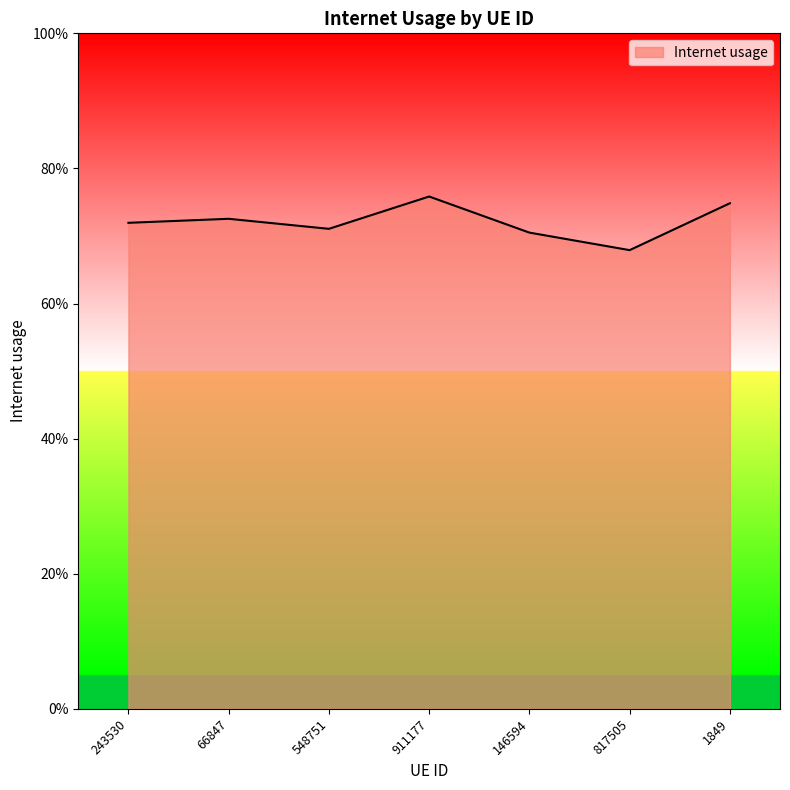

List the labels in order of value, smallest first.

817505, 146594, 548751, 243530, 66847, 1849, 911177